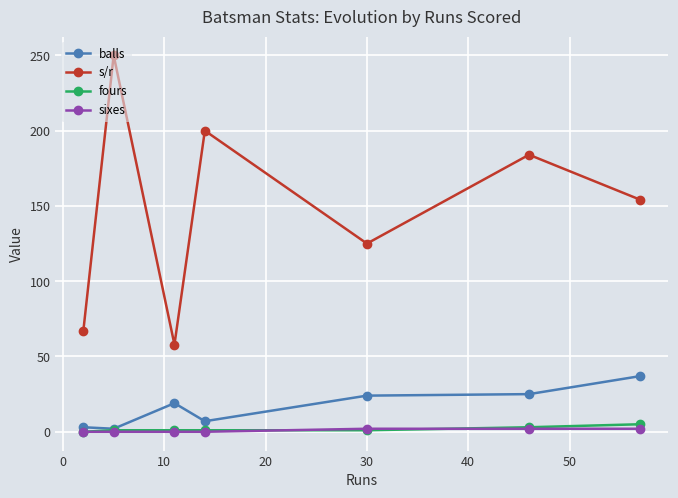

What is the average value of the sixes series?

0.9